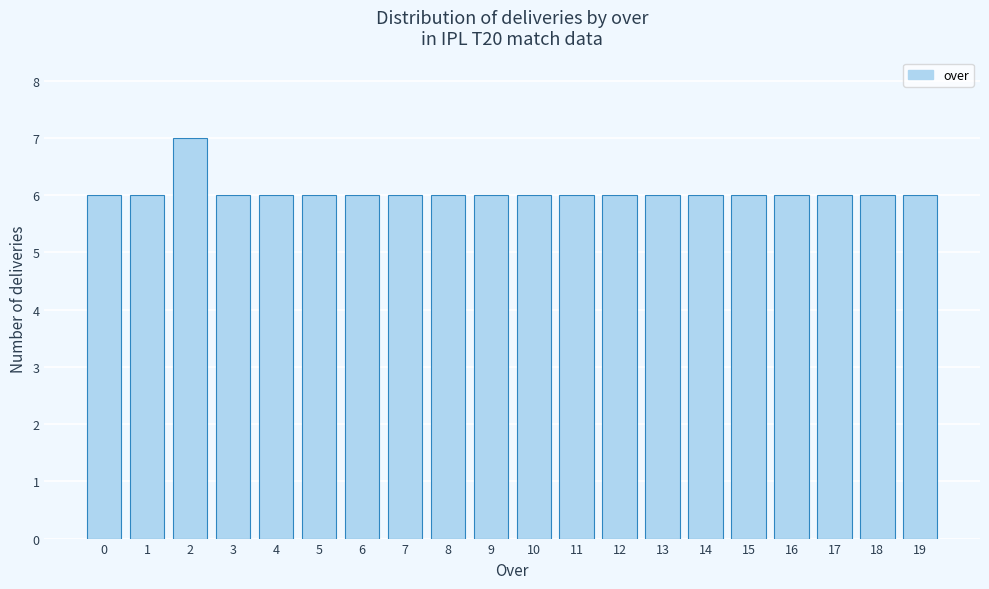

Reading left to right, list all the values displayed in this chart.

6	6	7	6	6	6	6	6	6	6	6	6	6	6	6	6	6	6	6	6